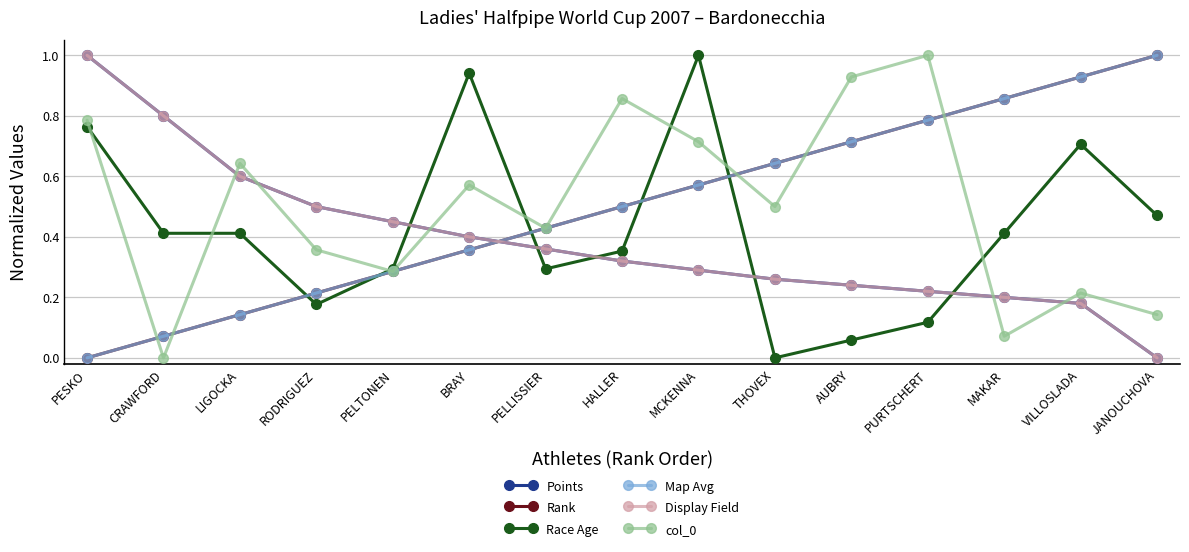

Which series has the widest spread of values?

Points